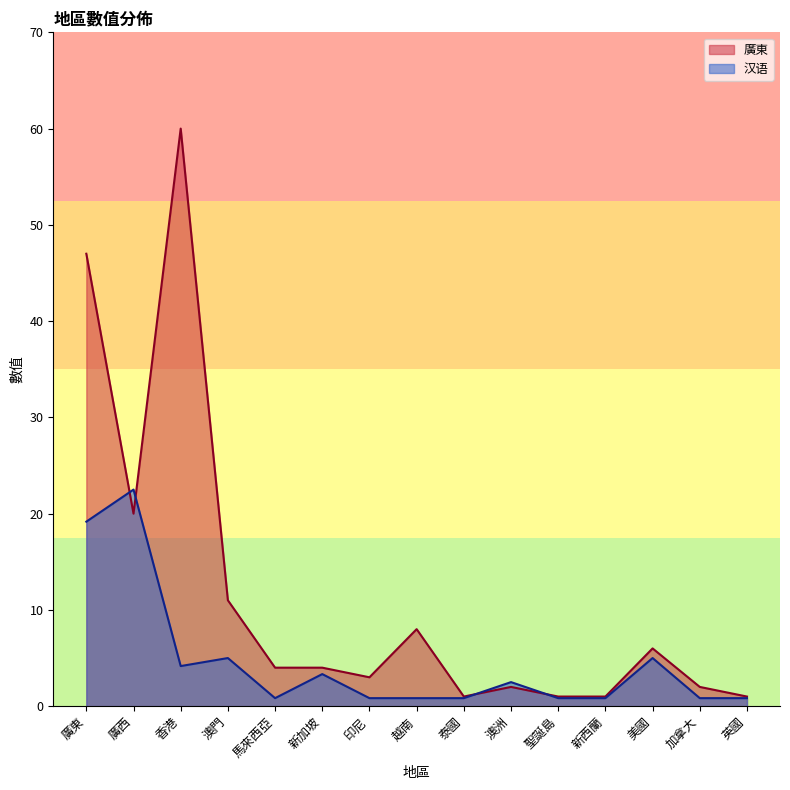

At which label is 汉语 closest to 11?

澳門